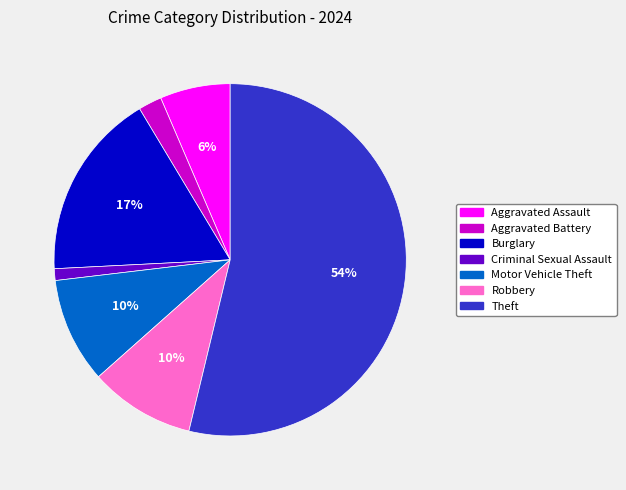

To the nearest percent, what is the average slice percentage?

14%